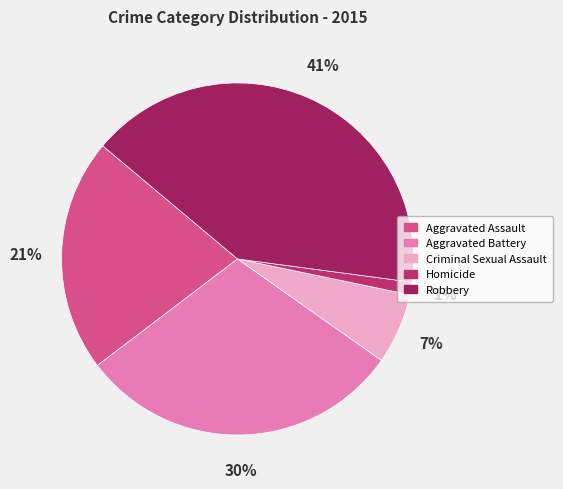

How many slices are in this pie chart?

5